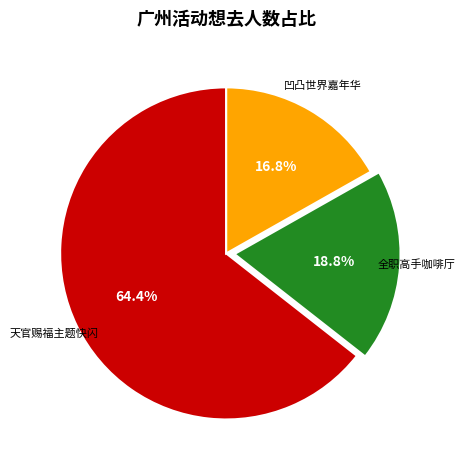

Does any single category account for the majority?

Yes